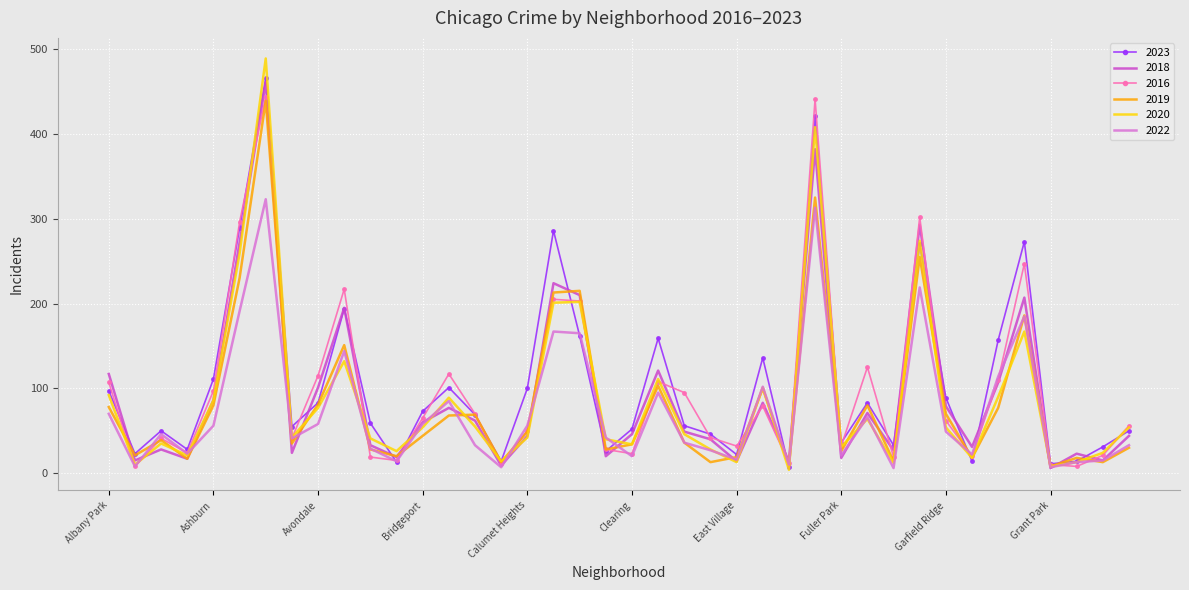

What is the greatest value displayed?

489